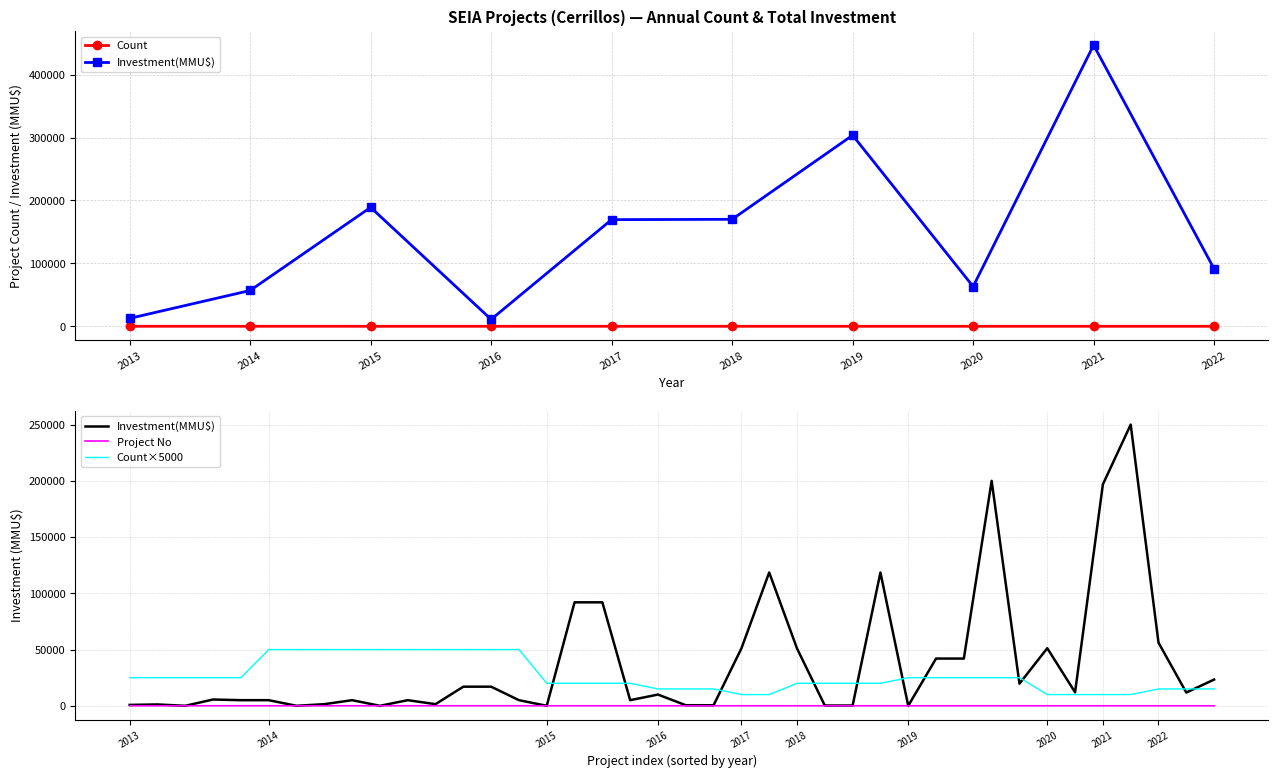

Rank the series at 2020 from highest to lowest value.

Investment(MMU$), Count